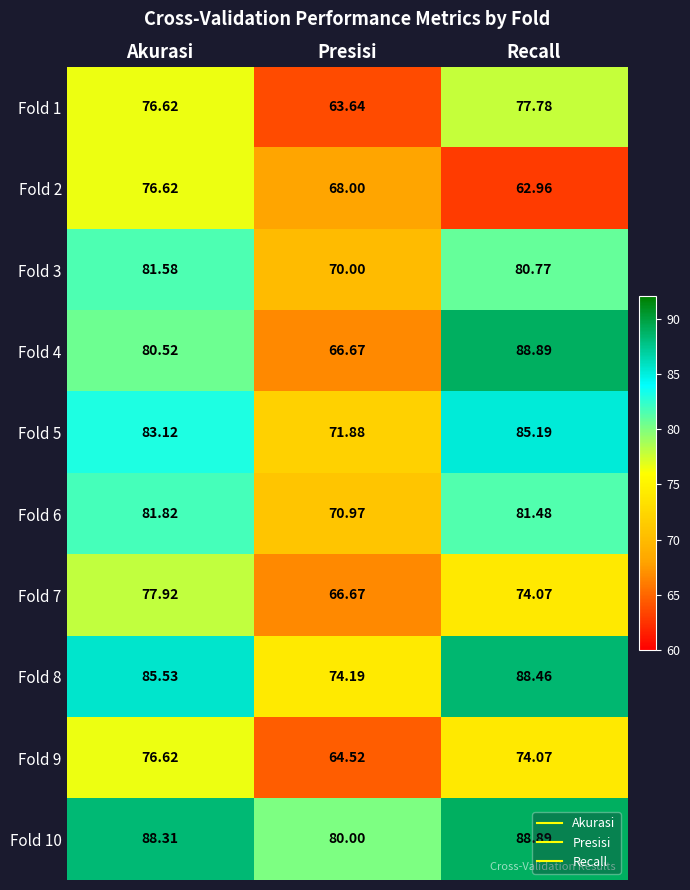

Rank the categories by Fold 7 value from highest to lowest.

Akurasi, Recall, Presisi